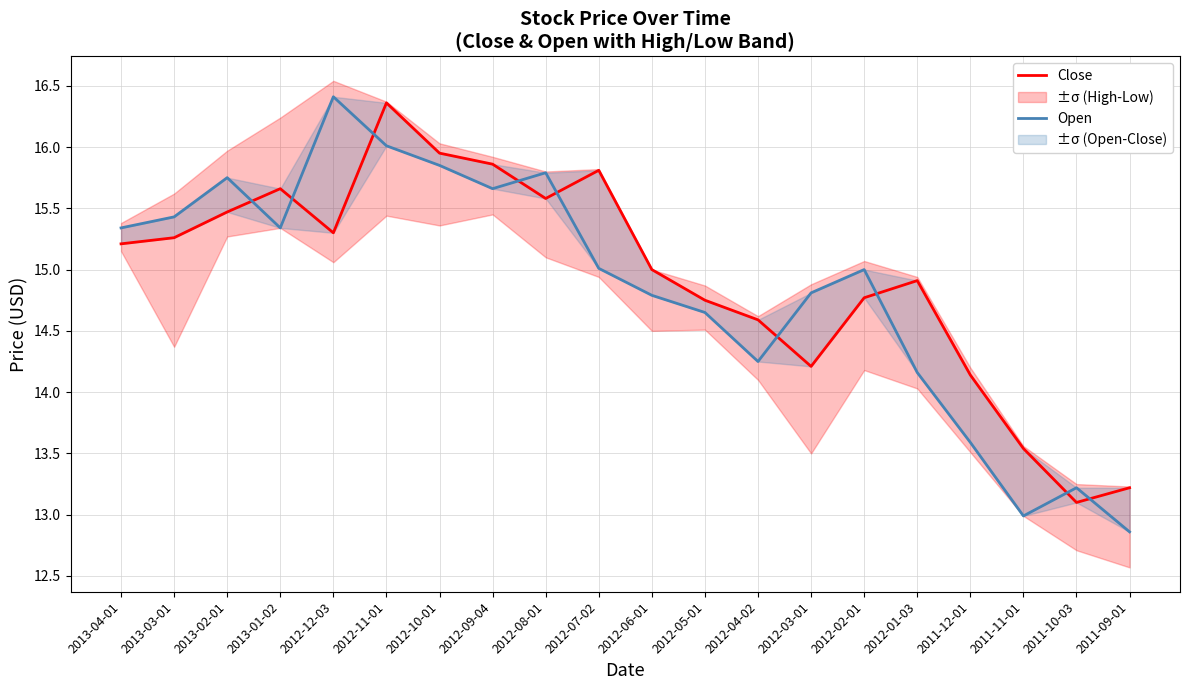

Which has a higher value, 2012-04-02 or 2012-06-01?

2012-06-01